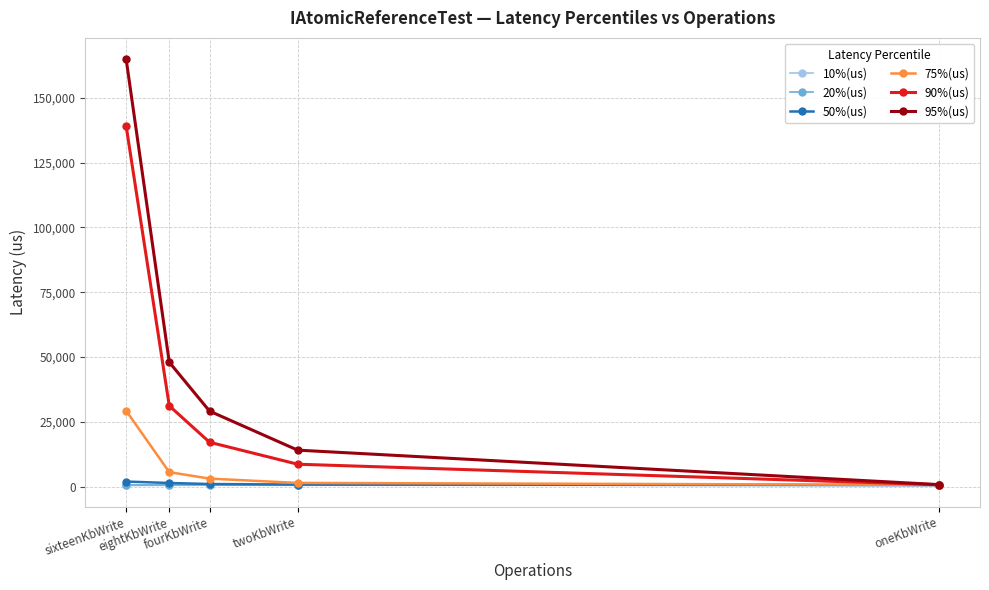

What is the difference between the second highest and second lowest values in the 50%(us) series?

597.5